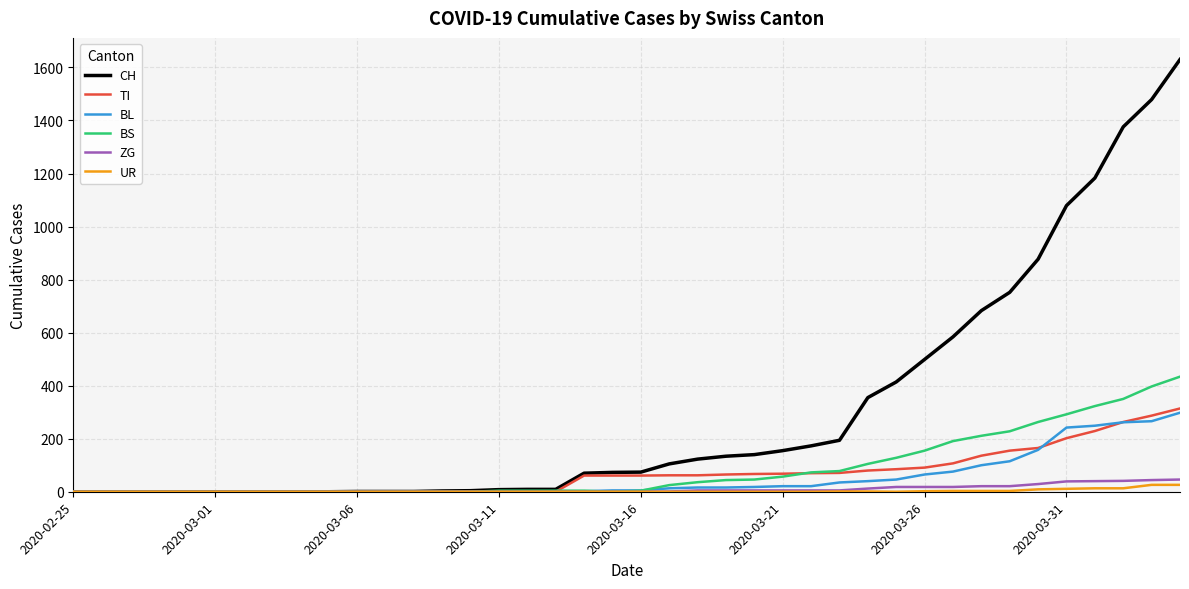

Which series has the widest spread of values?

CH